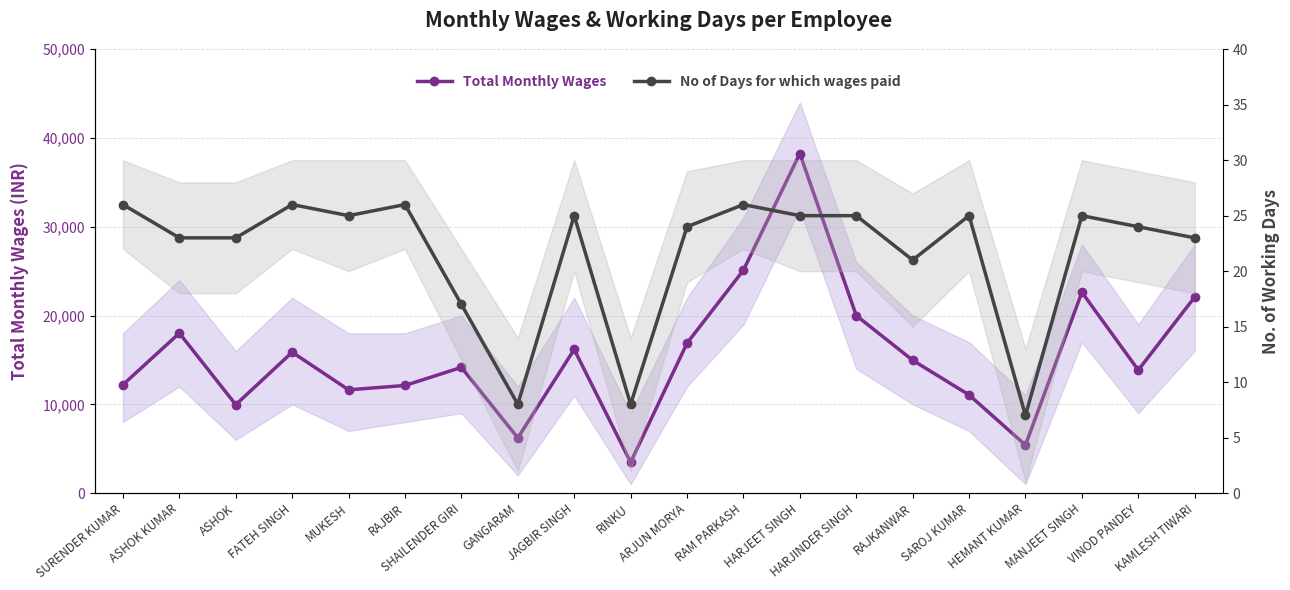

Where does the No of Days for which wages paid series first go above 25?

SURENDER KUMAR